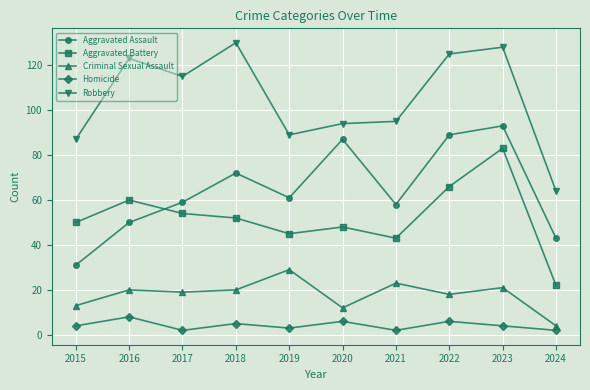

What is the value of the Aggravated Assault point at the 9th from the left?

93